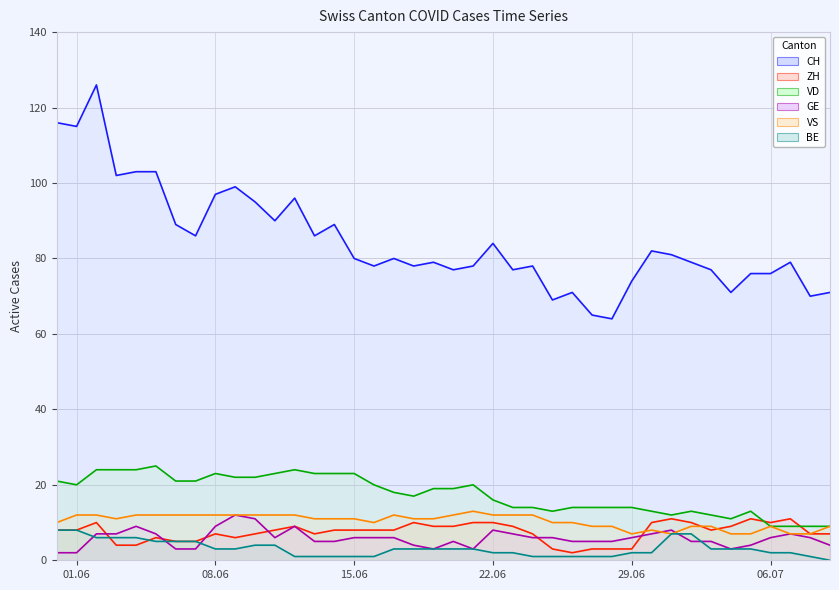

Is it true that GE equals 5 at 10?

False